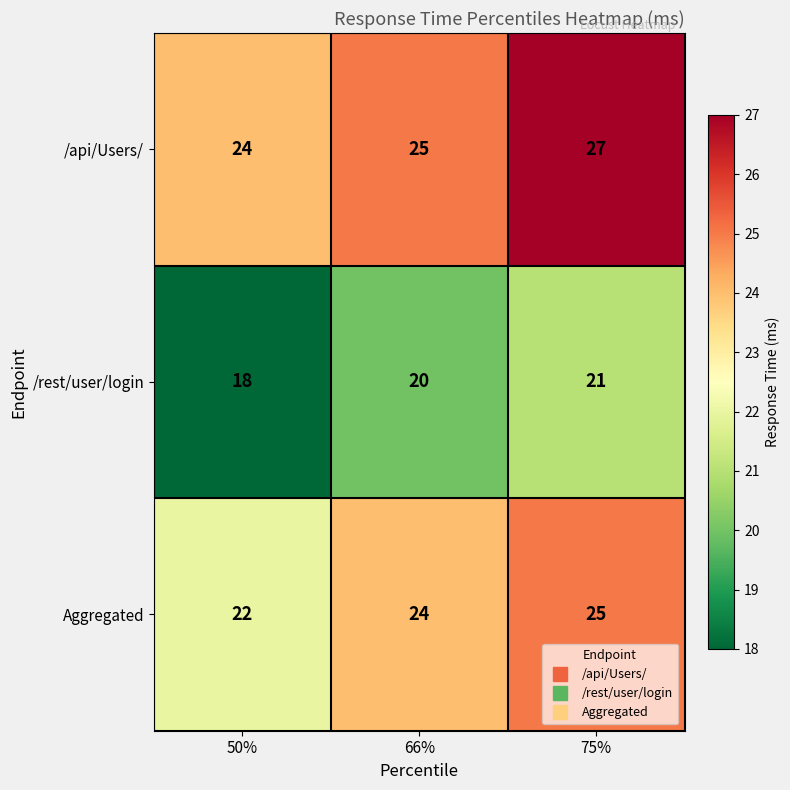

The Aggregated series shows 39 at 50%. True or false?

False